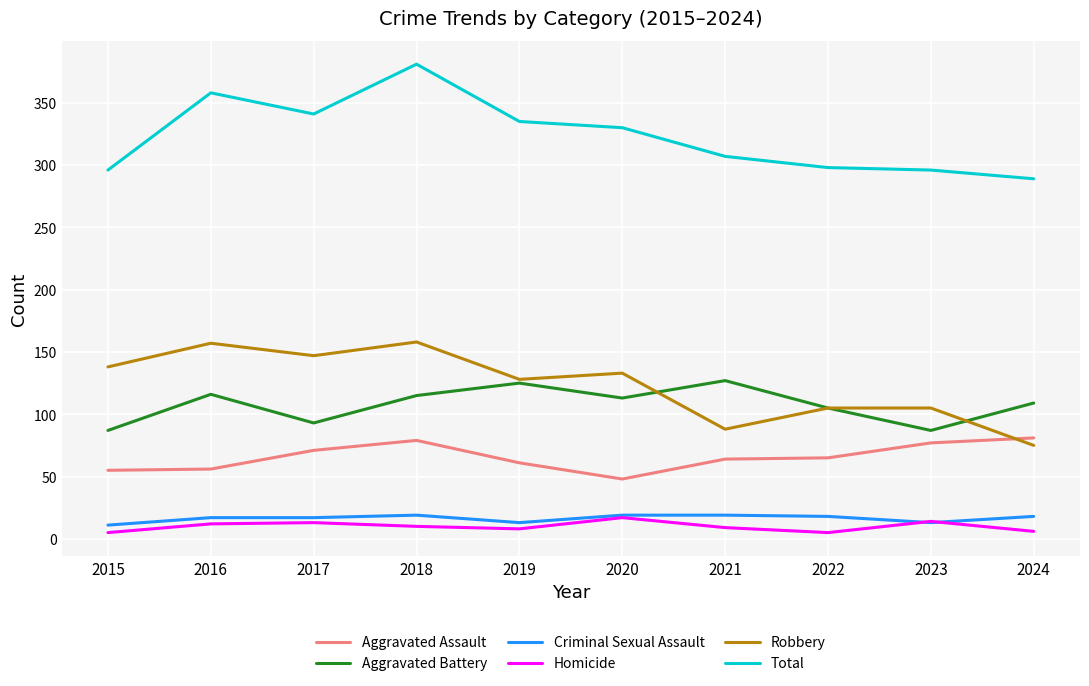

True or false: Robbery and Aggravated Assault intersect in this chart.

True